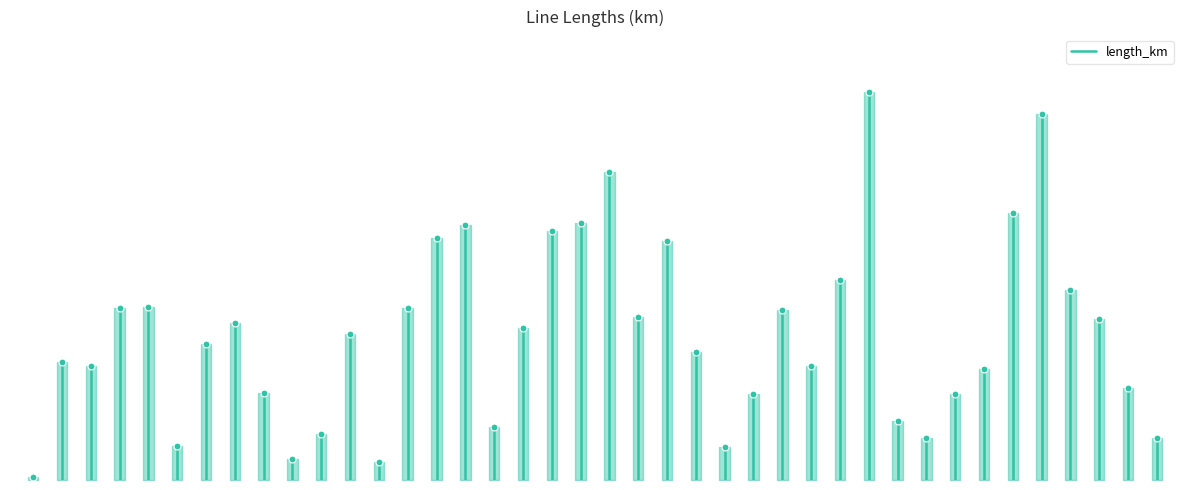

Is it true that the value at 1 is 0.0?

False